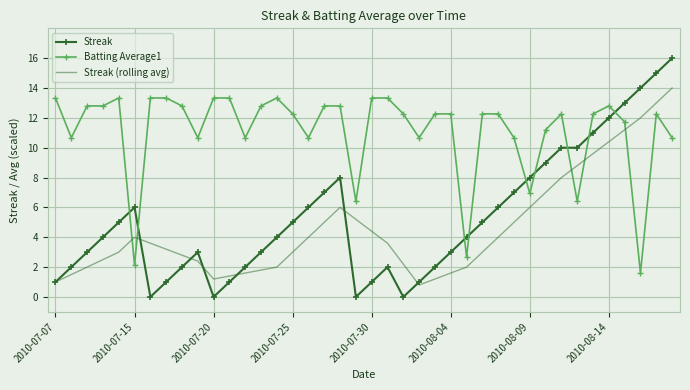

Which series ends up on top after the final intersection of Batting Average1 and Streak (rolling avg)?

Streak (rolling avg)